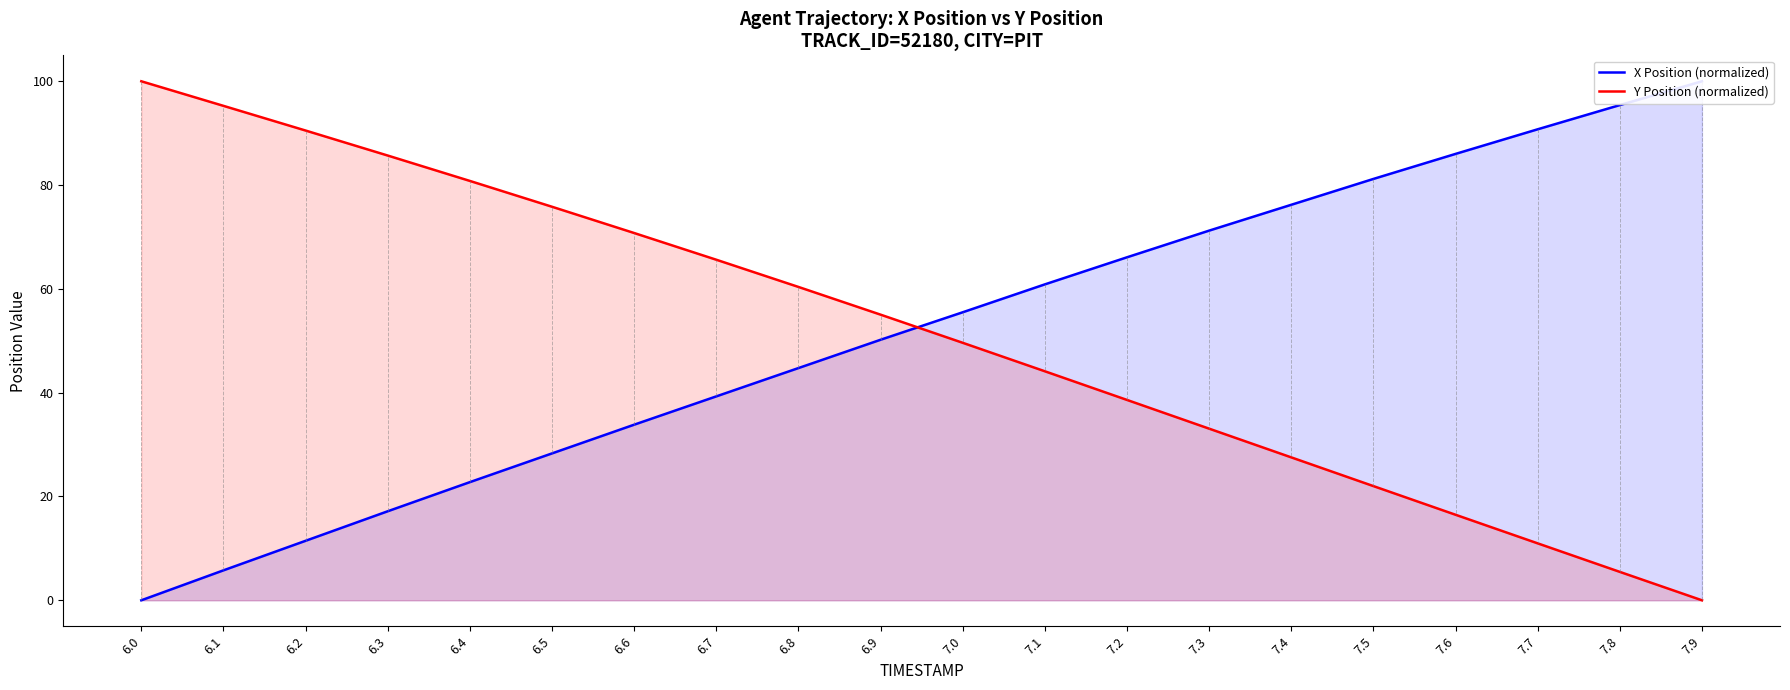

What is the difference between the maximum and second lowest values in the X Position (normalized) series?

94.2